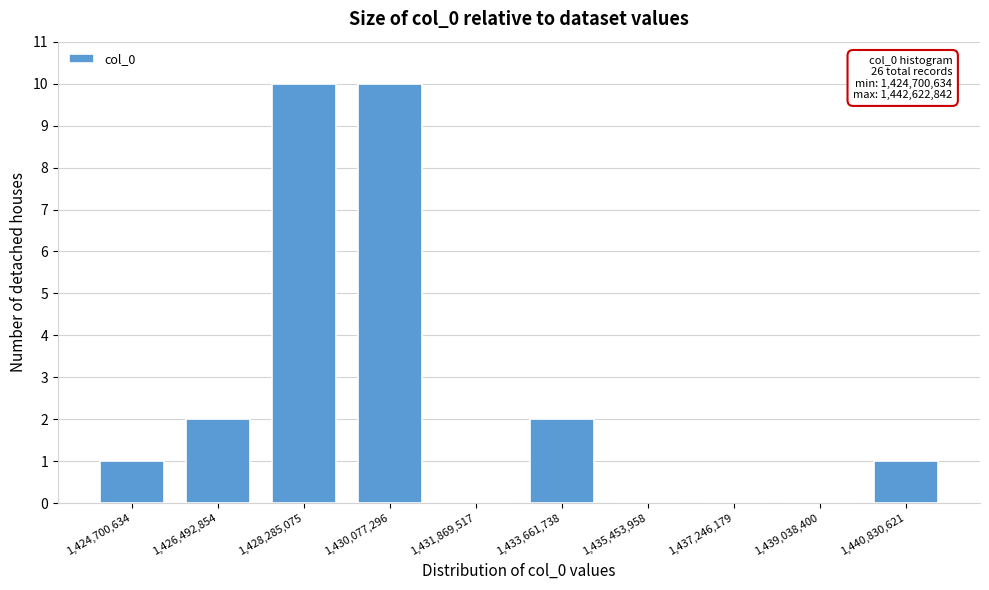

Reading right to left, list all the values displayed in this chart.

1,440,830,621=1	1,439,038,400=0	1,437,246,179=0	1,435,453,958=0	1,433,661,738=2	1,431,869,517=0	1,430,077,296=10	1,428,285,075=10	1,426,492,854=2	1,424,700,634=1